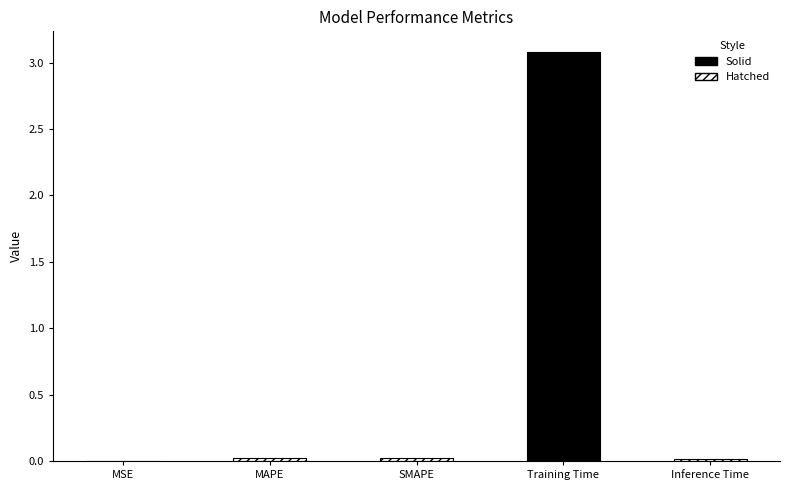

Reading left to right, extract all data points from this chart.

0.0	0.0	0.0	3.1	0.0